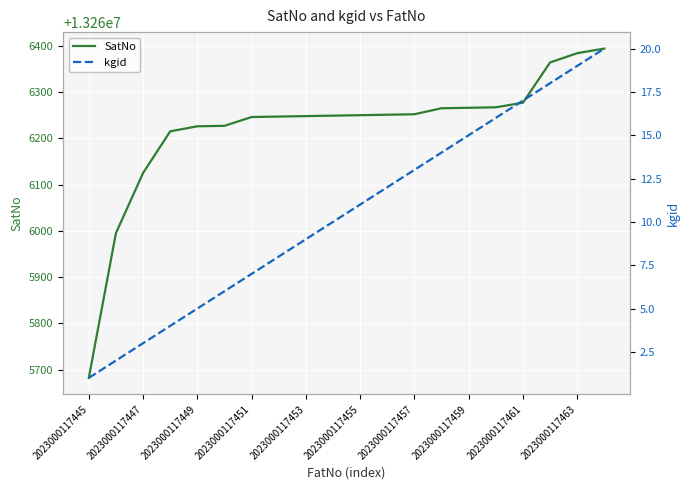

What is the difference between the kgid values at 11 and 2023000117459?

4